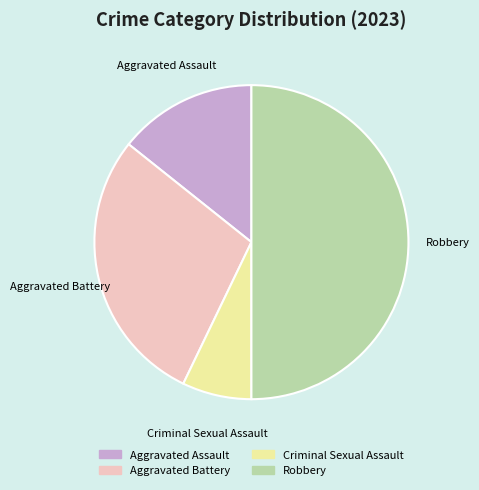

How many slices are in this pie chart?

4